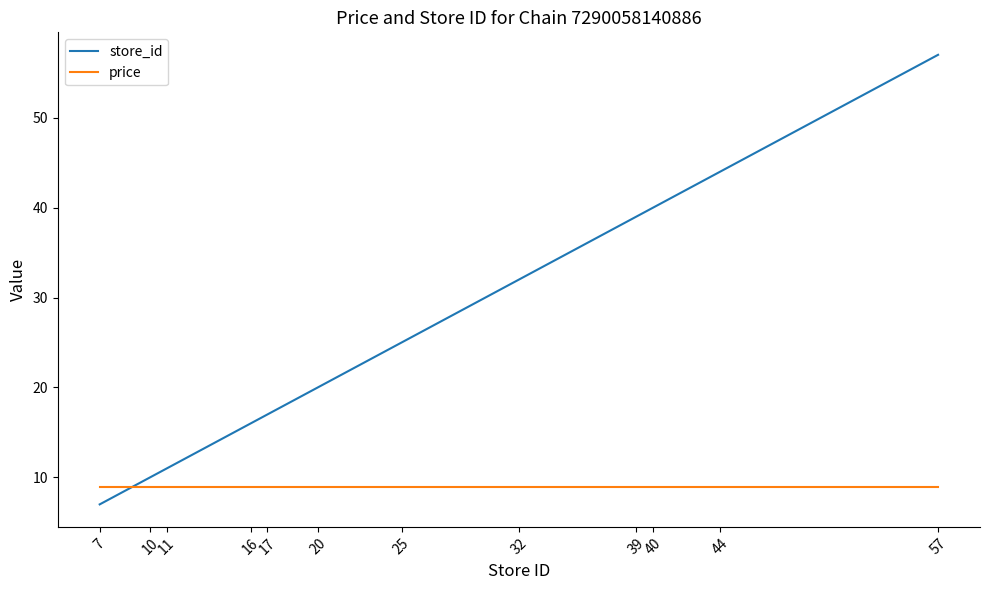

What is the sum of all store_id values?

318.0